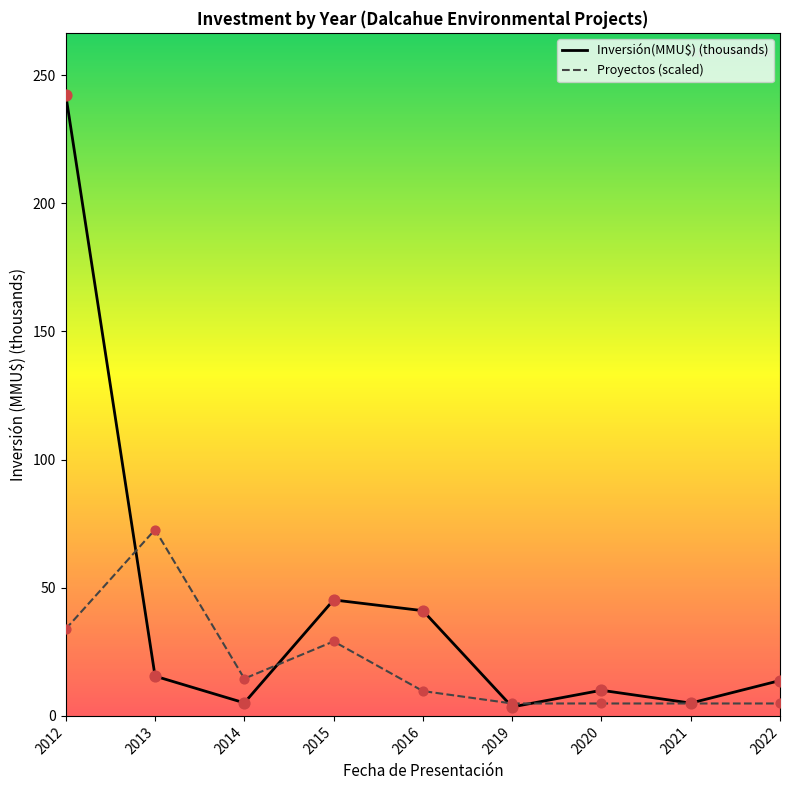

At how many categories does at least one series exceed 26?

4